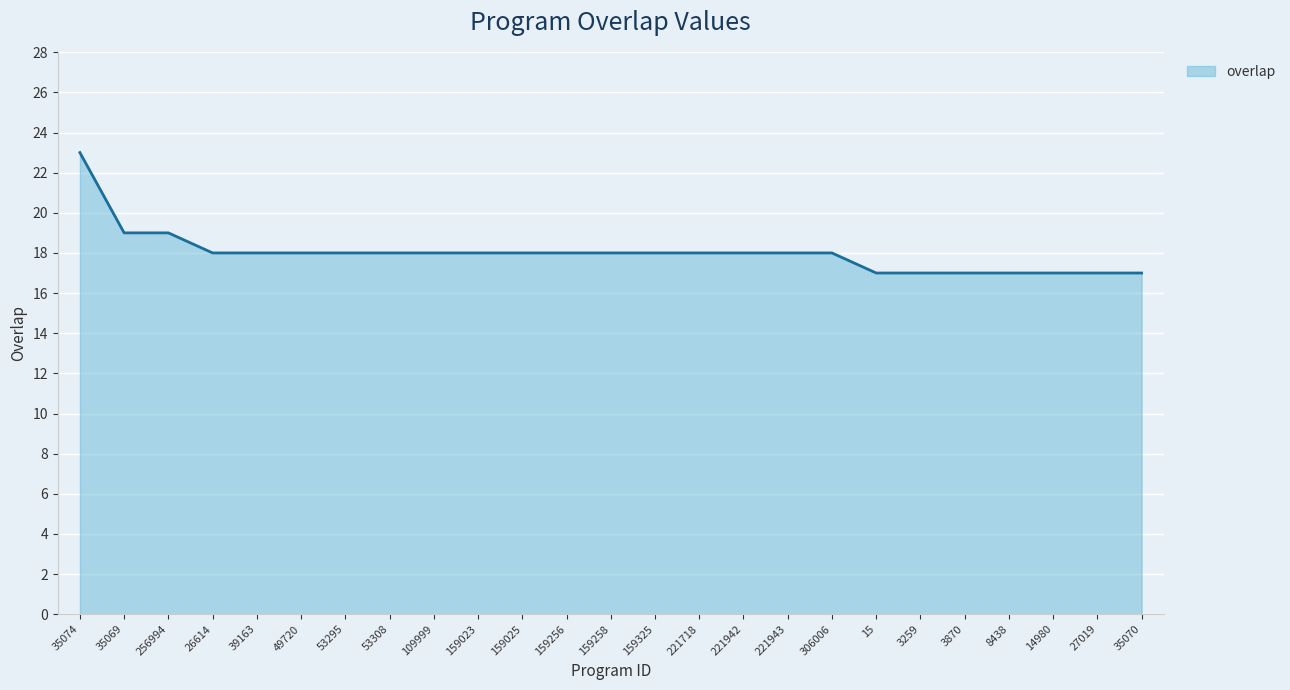

Reading left to right, what are all the values shown in this chart?

35074=23	35069=19	256994=19	26614=18	39163=18	49720=18	53295=18	53308=18	109999=18	159023=18	159025=18	159256=18	159258=18	159325=18	221718=18	221942=18	221943=18	306006=18	15=17	3259=17	3870=17	8438=17	14980=17	27019=17	35070=17